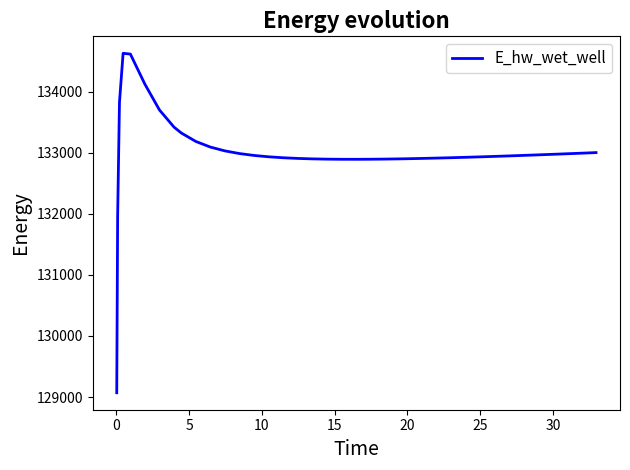

What is the greatest value displayed?

134628.0